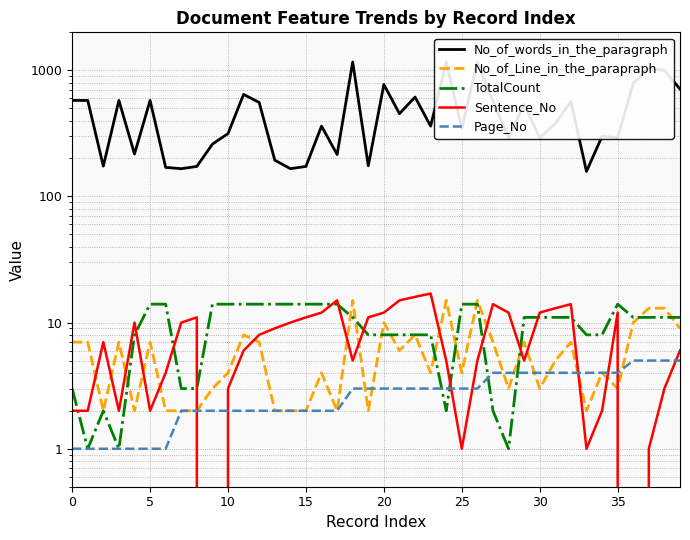

List the series in order of their peak value, highest first.

No_of_words_in_the_paragraph, Sentence_No, No_of_Line_in_the_parapraph, TotalCount, Page_No